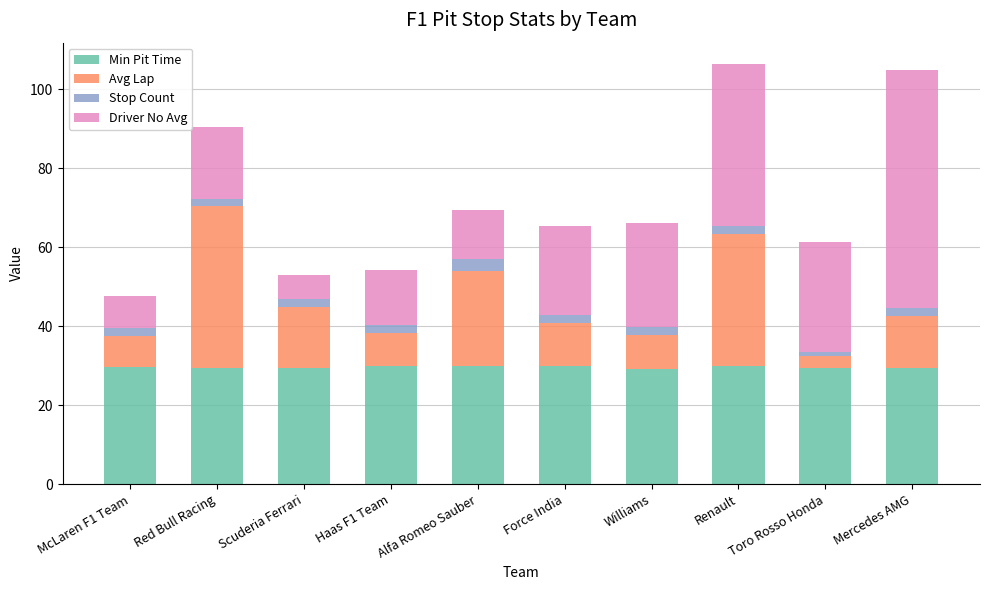

The Min Pit Time series shows 46.4 at Force India. True or false?

False